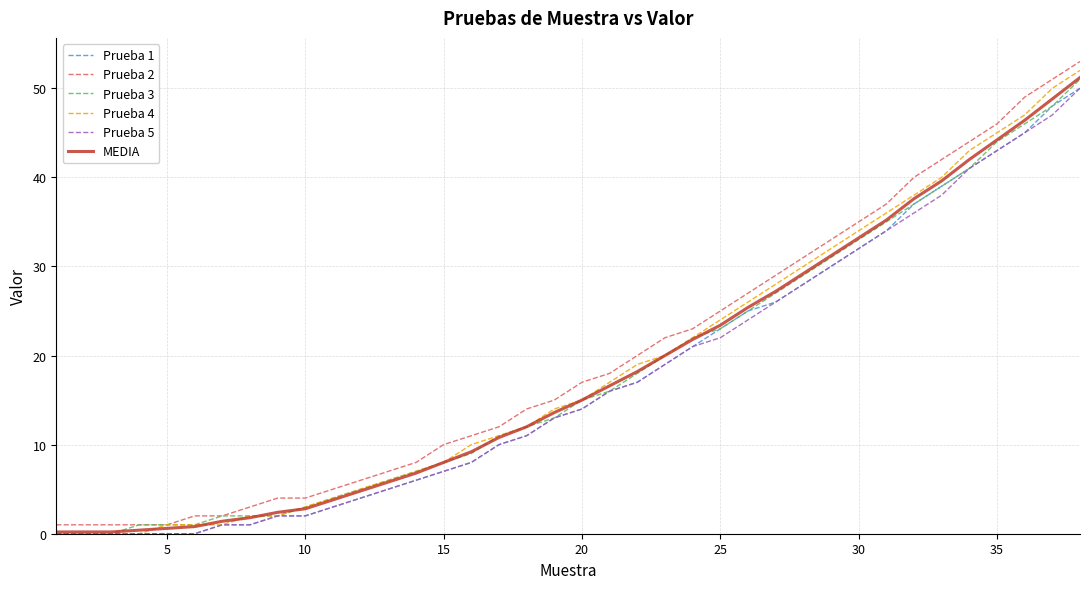

What is the maximum value for Prueba 1?

50.0